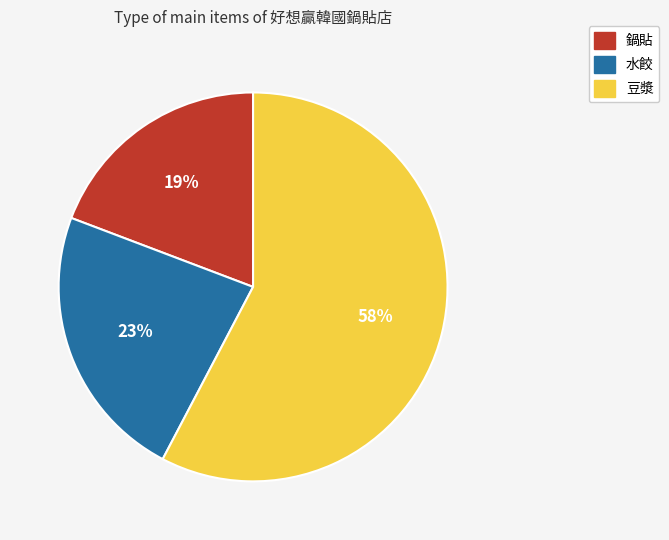

Approximately how many times larger is the value at 水餃 compared to 鍋貼?

1.2